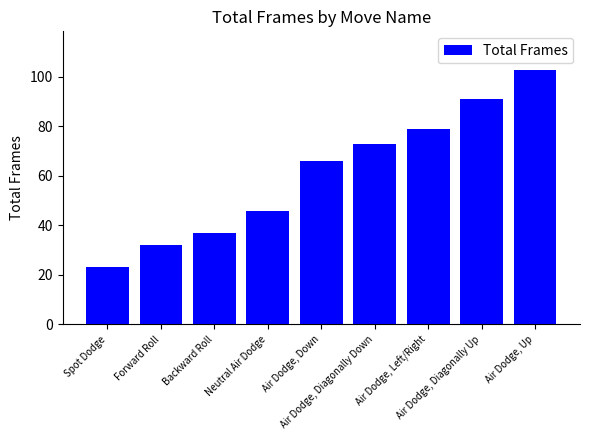

Rank the categories by value from lowest to highest.

Spot Dodge, Forward Roll, Backward Roll, Neutral Air Dodge, Air Dodge, Down, Air Dodge, Diagonally Down, Air Dodge, Left/Right, Air Dodge, Diagonally Up, Air Dodge, Up